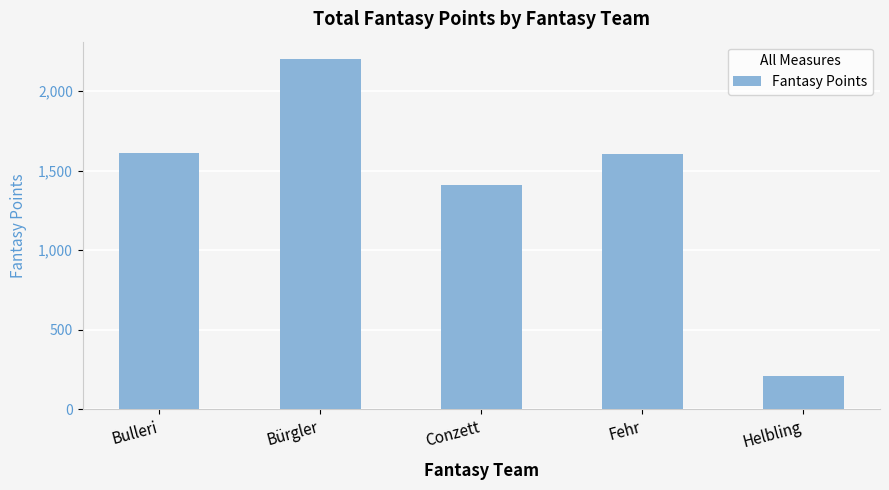

Count the number of categories in the chart.

5